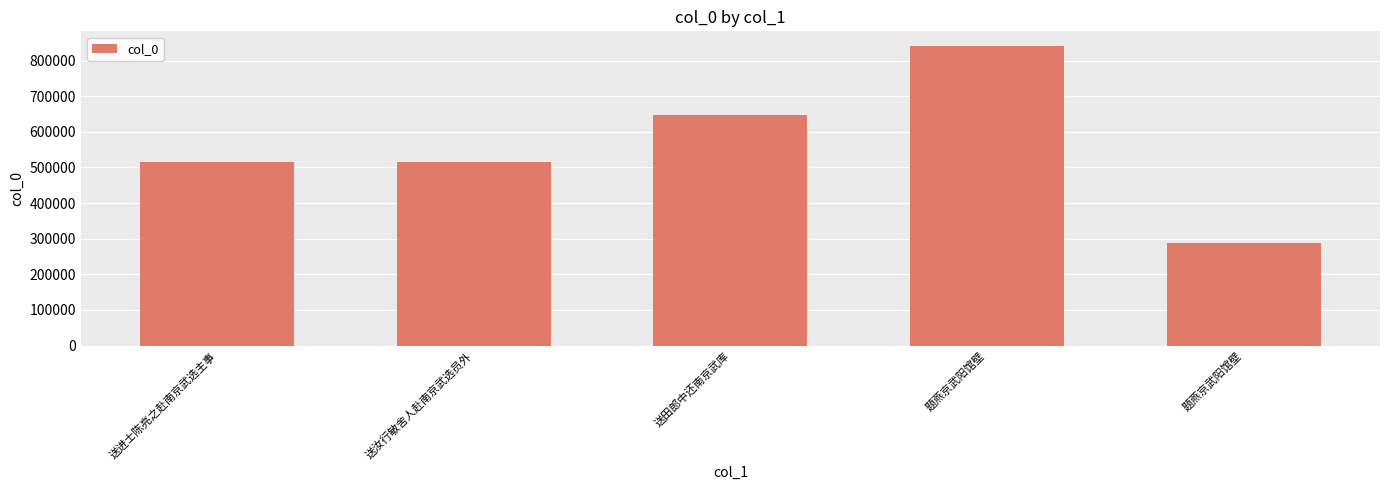

How many data points are less than 514894?

2